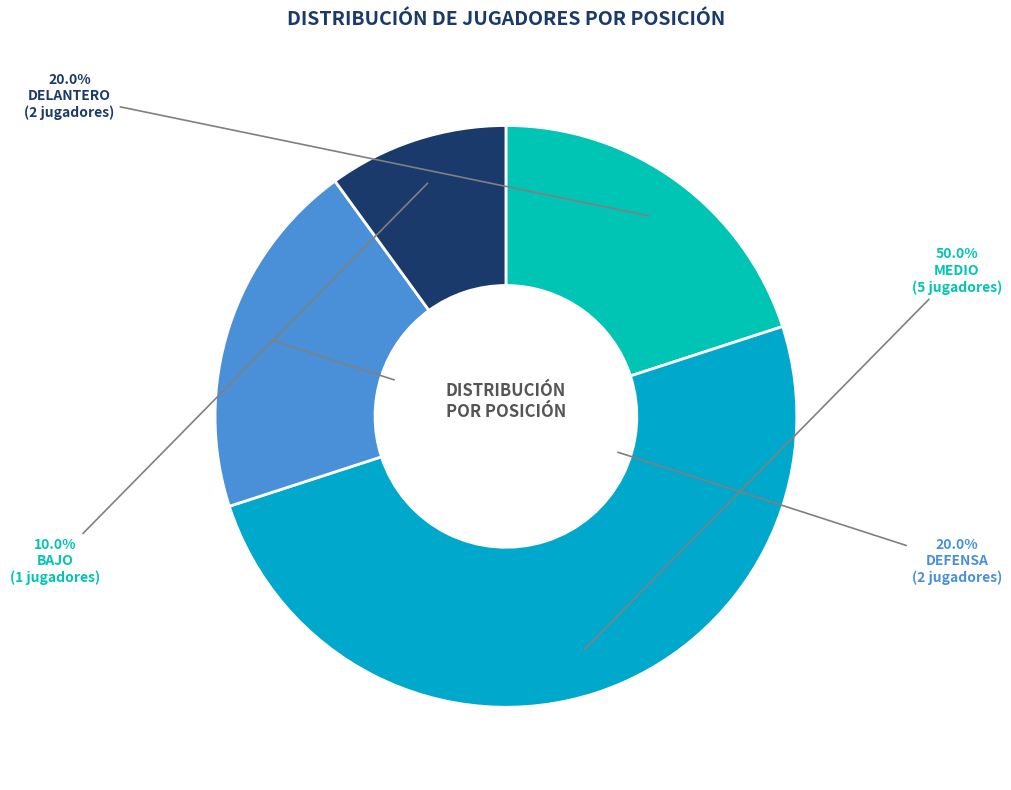

Count the number of slices in the pie.

4